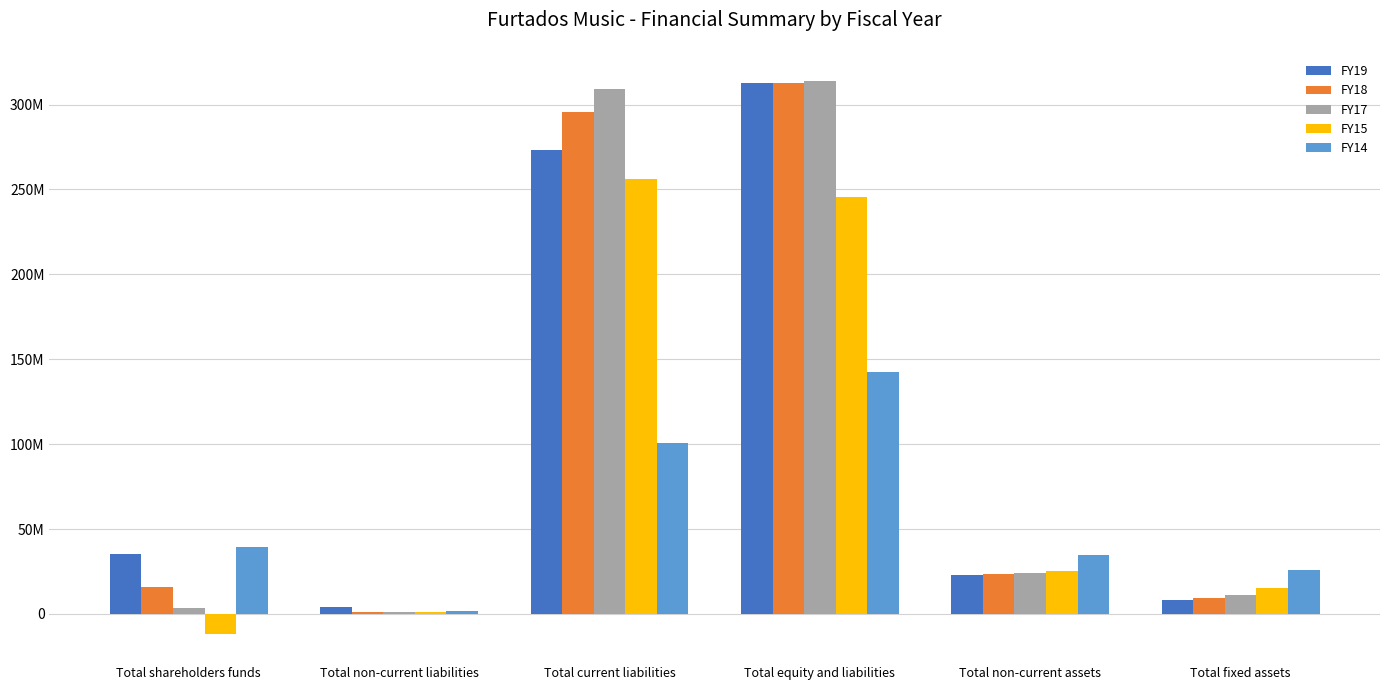

What is the total value across all series at Total equity and liabilities?

1326675591